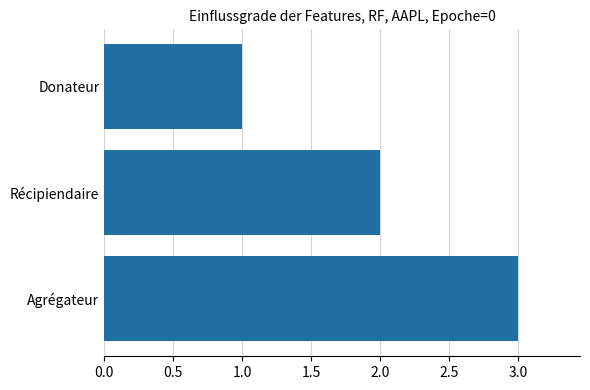

What is the ratio of the value at Agrégateur to the value at Récipiendaire?

1.5